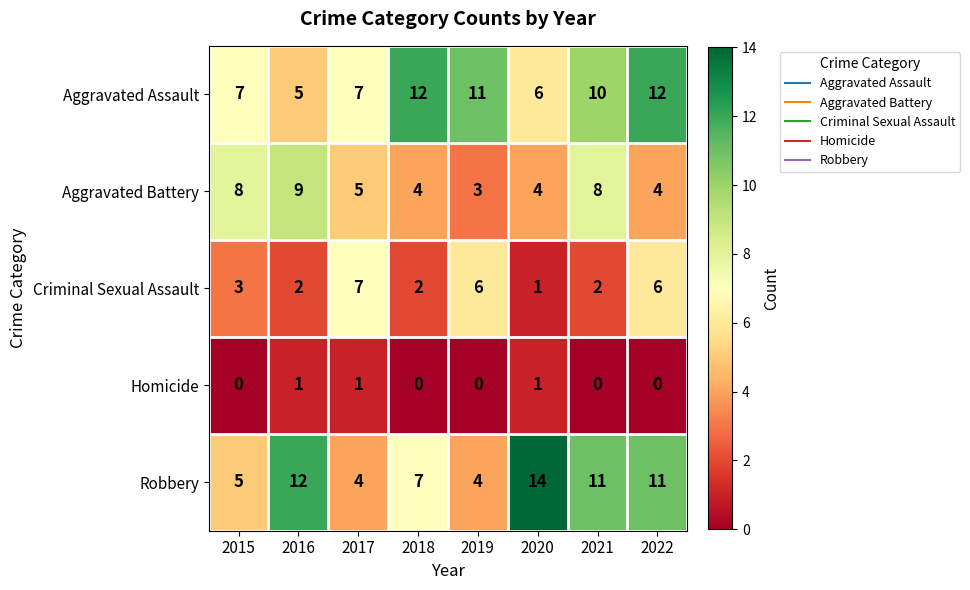

What is the difference between the highest and lowest values at 2022?

12